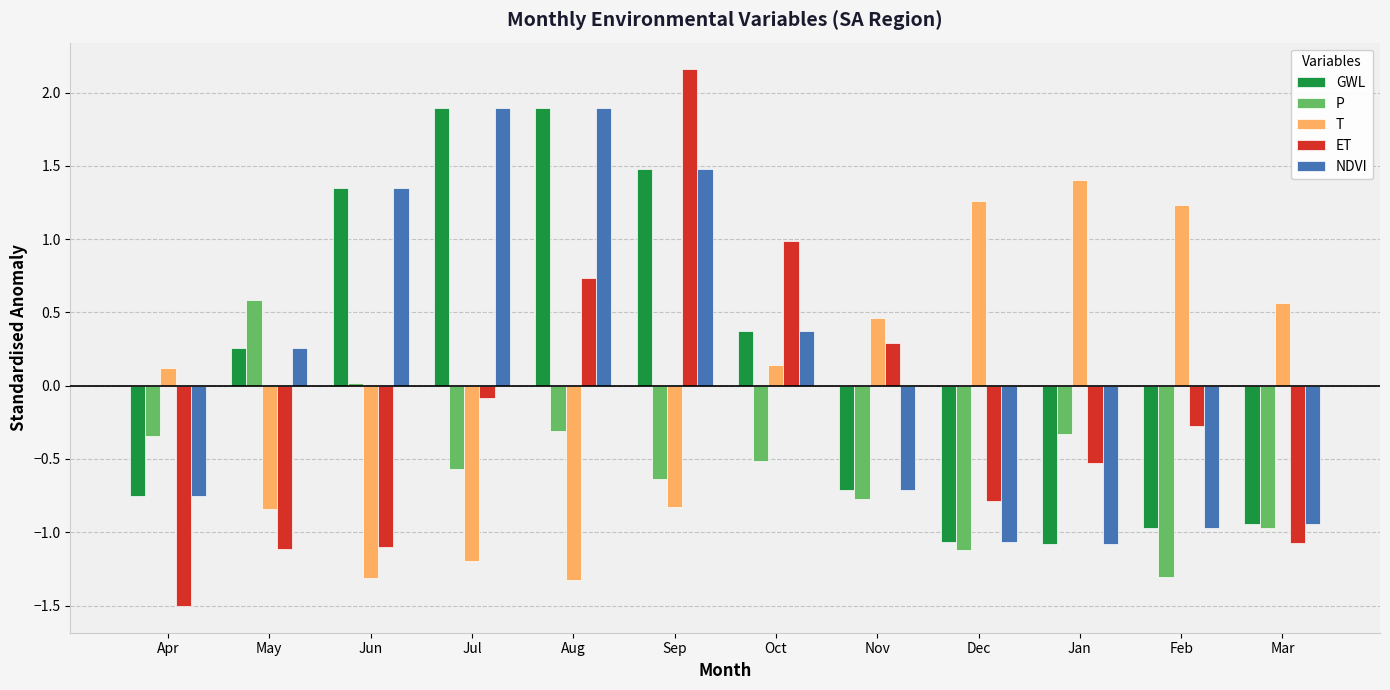

At which category does the chart reach its peak across all series?

Sep